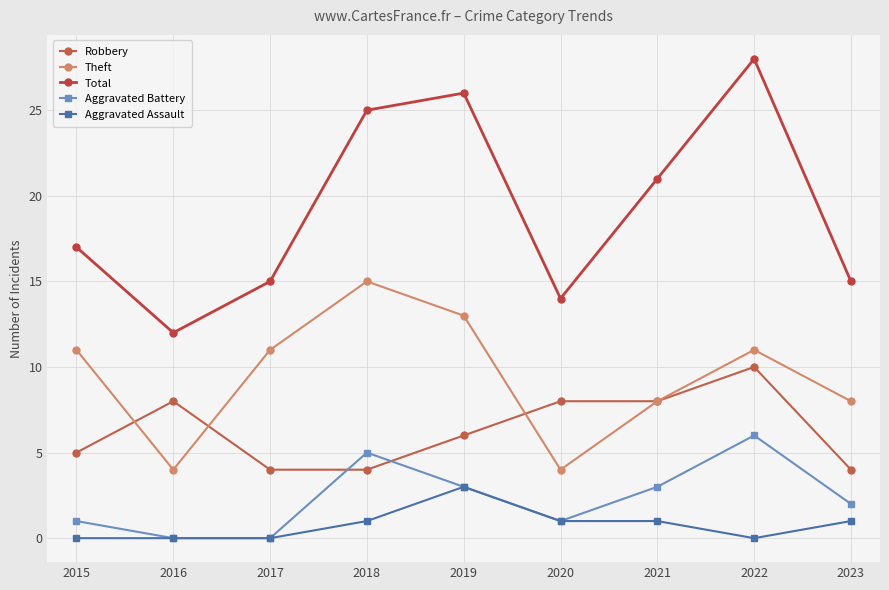

True or false: Total has more than 0 points higher than both neighbors.

True